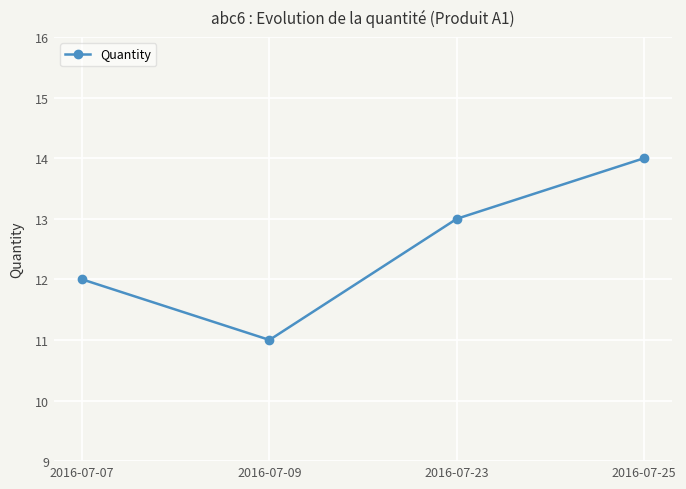

How many lines are shown in the chart?

1